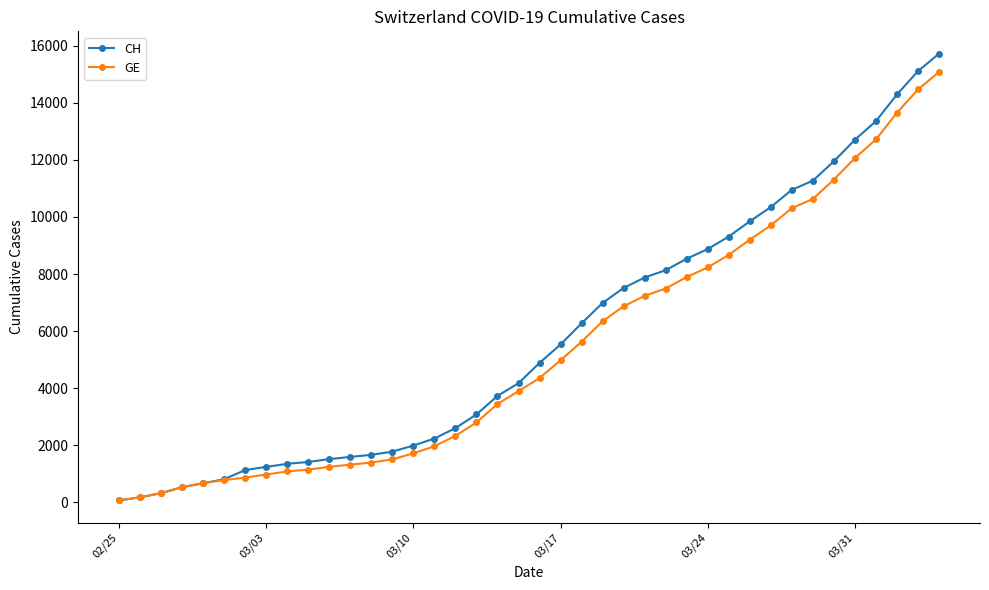

Rank the series by their maximum value, from highest to lowest.

CH, GE